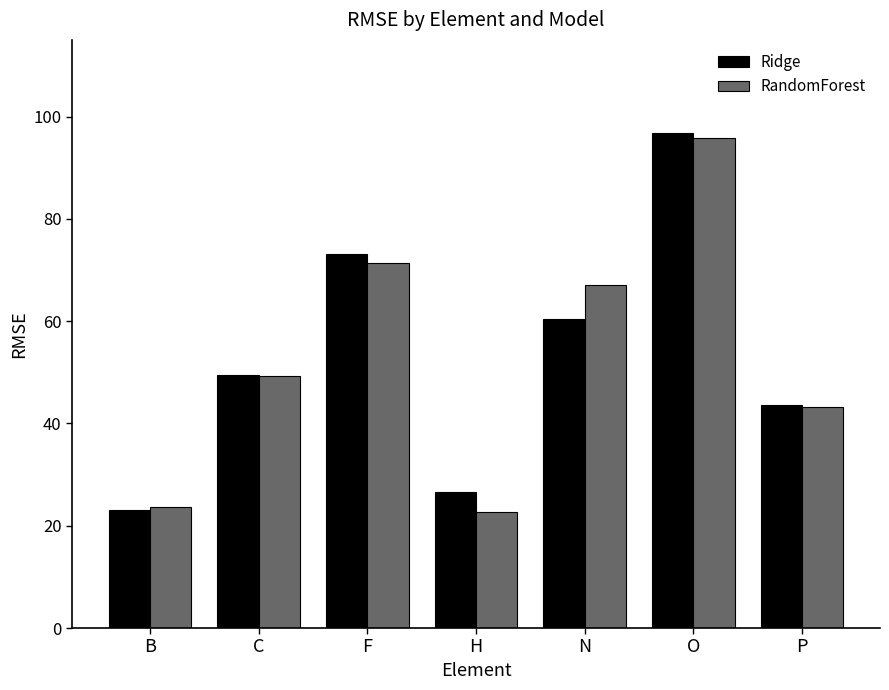

List the labels in order of Ridge value, largest first.

O, F, N, C, P, H, B